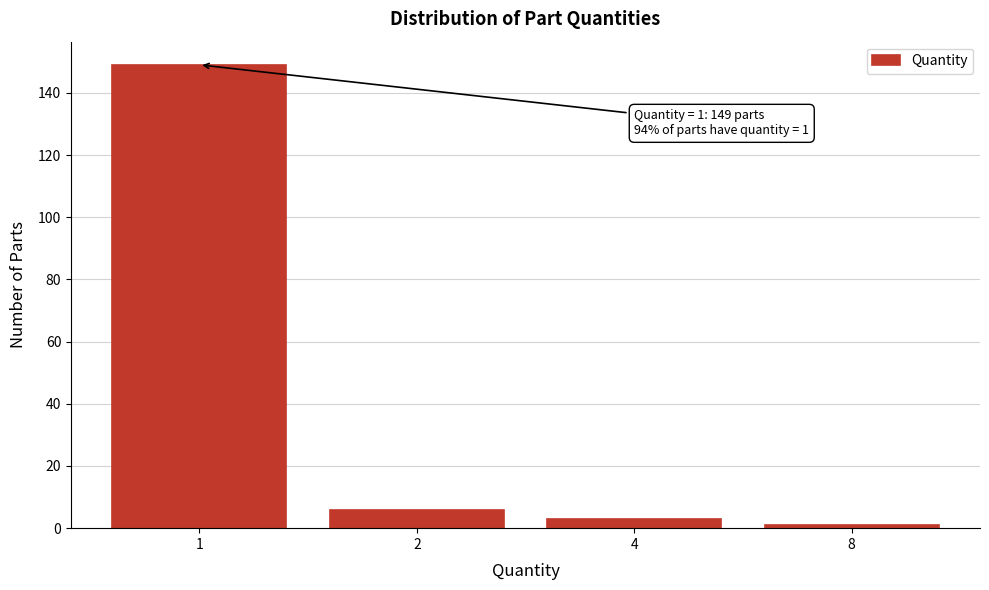

Reading right to left, list all the values displayed in this chart.

1	3	6	149